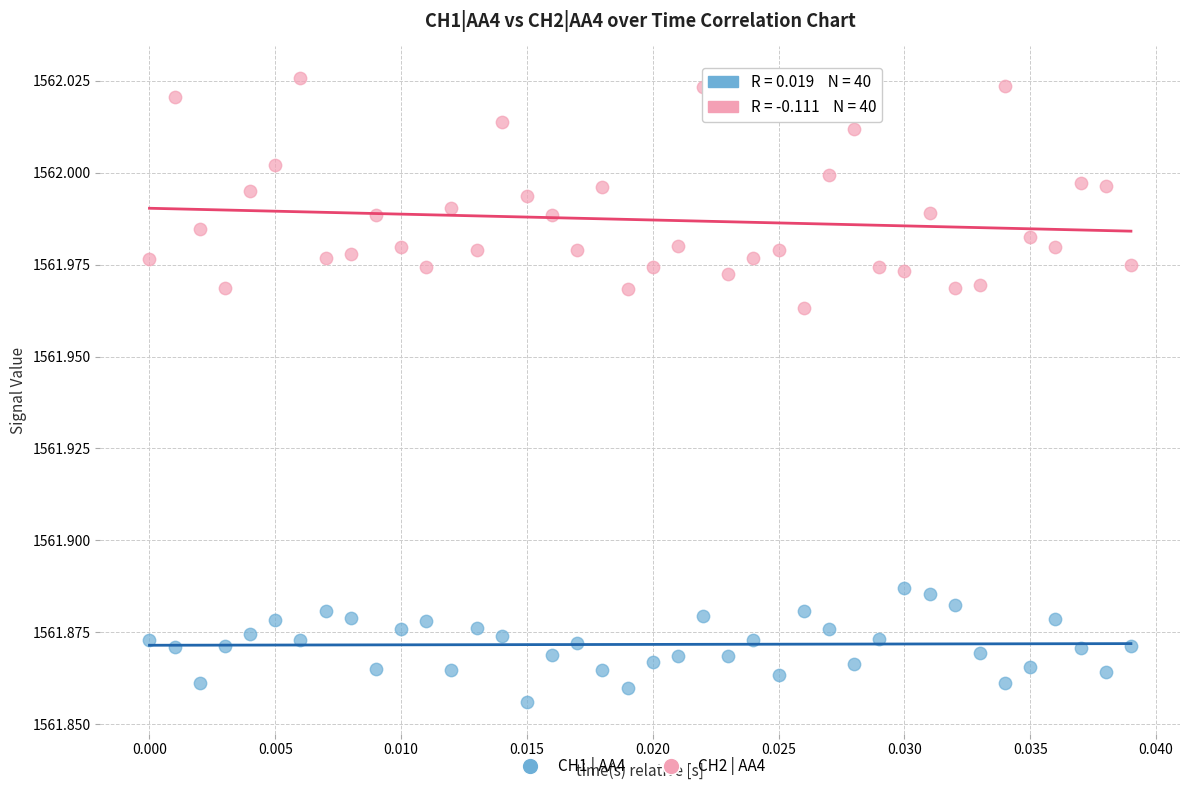

Which series has the widest spread of Y values?

CH2 | AA4